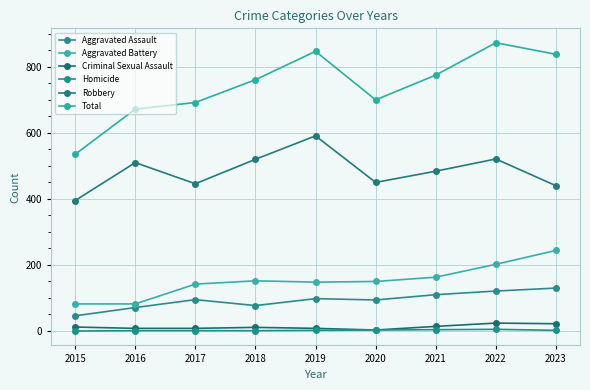

How many Homicide values are between 1 and 3?

6